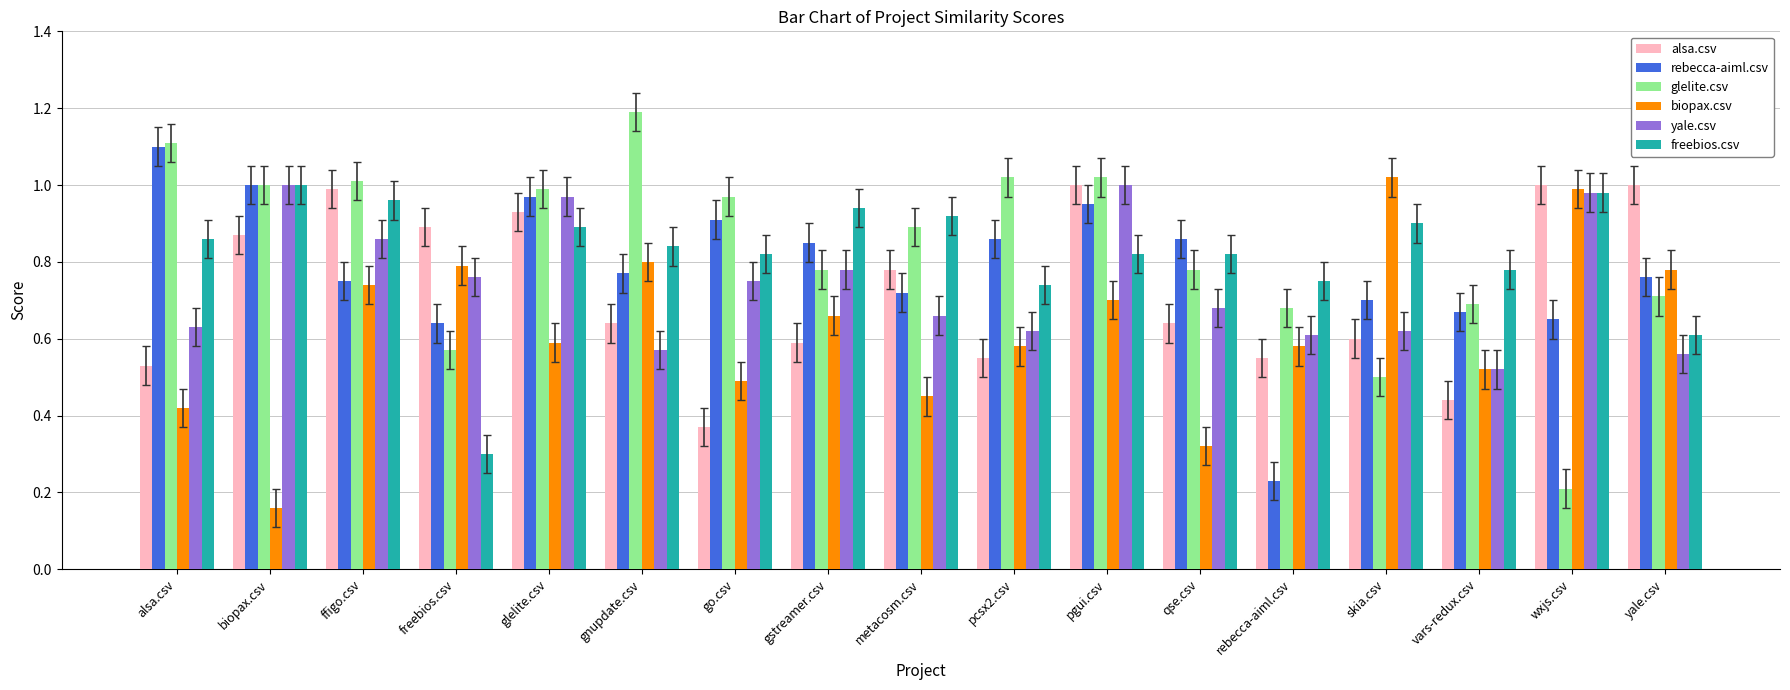

What are all the series names shown in the legend?

alsa.csv, rebecca-aiml.csv, glelite.csv, biopax.csv, yale.csv, freebios.csv